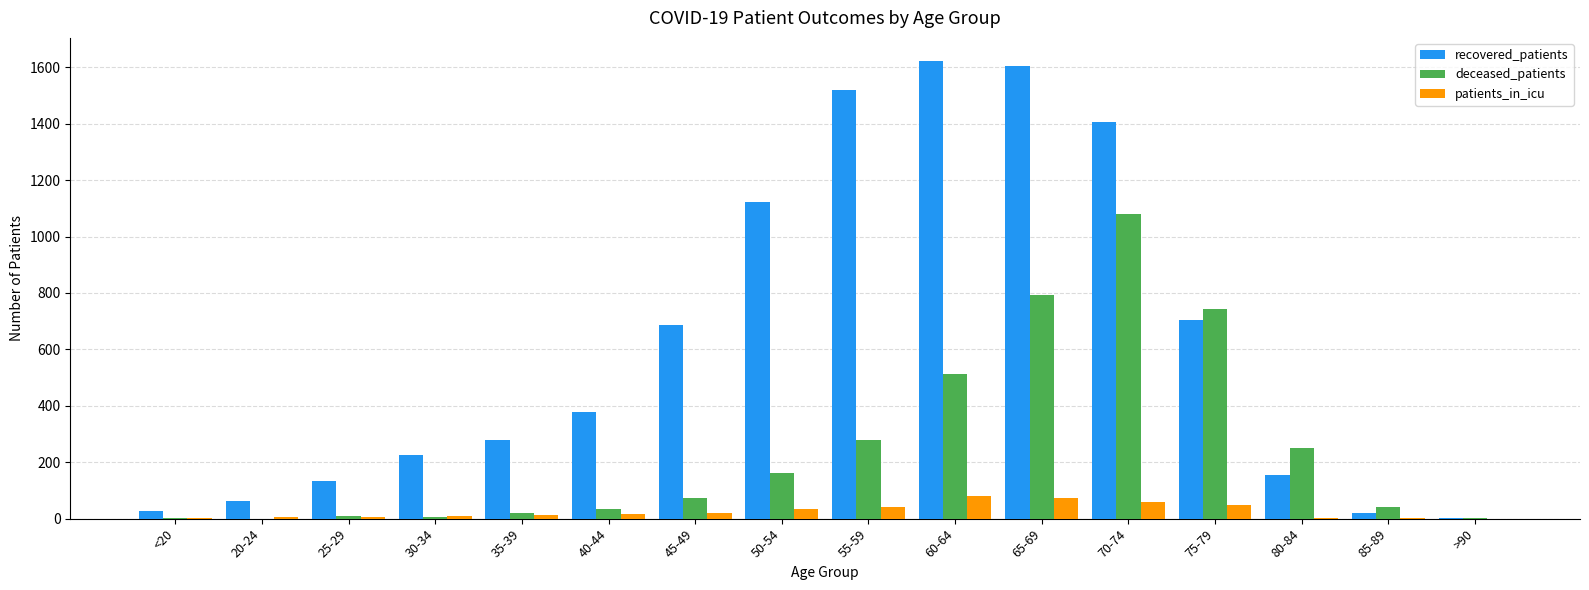

Where is deceased_patients nearest to the value 540?

60-64